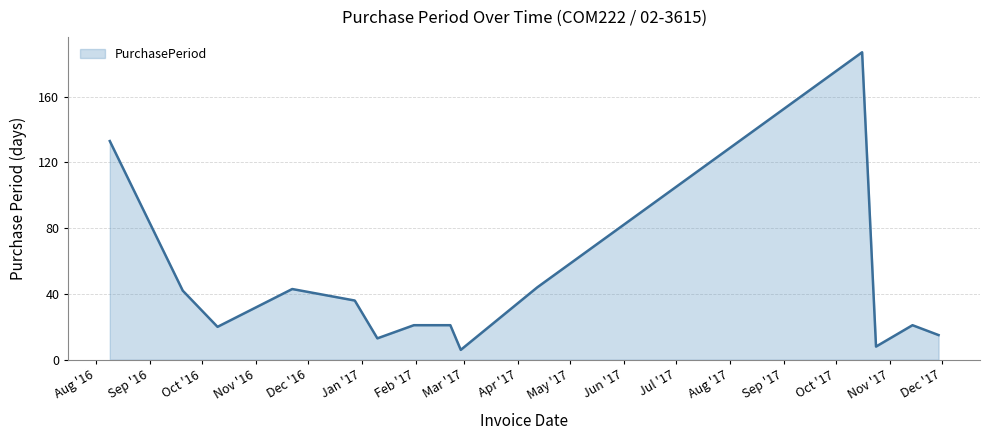

What is the difference between the maximum and second lowest values?

179